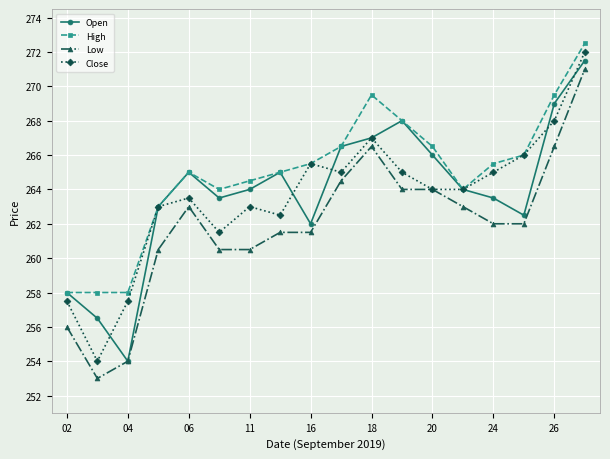

Which series has the largest total across all categories?

High